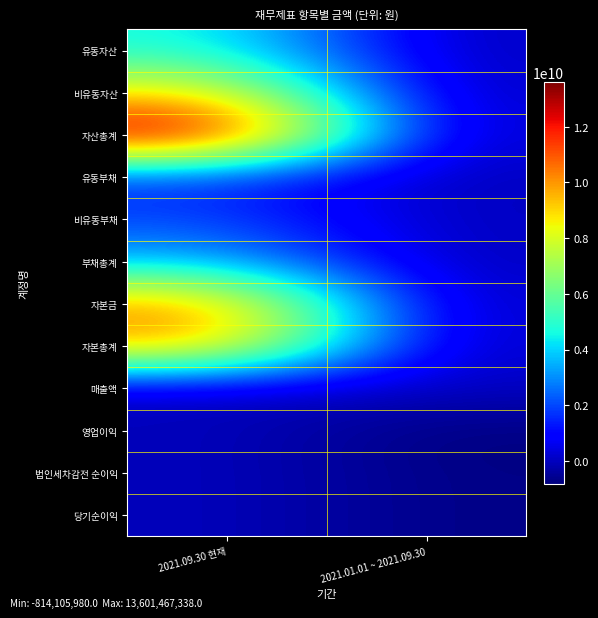

Which label corresponds to the smallest value in the chart?

2021.01.01 ~ 2021.09.30